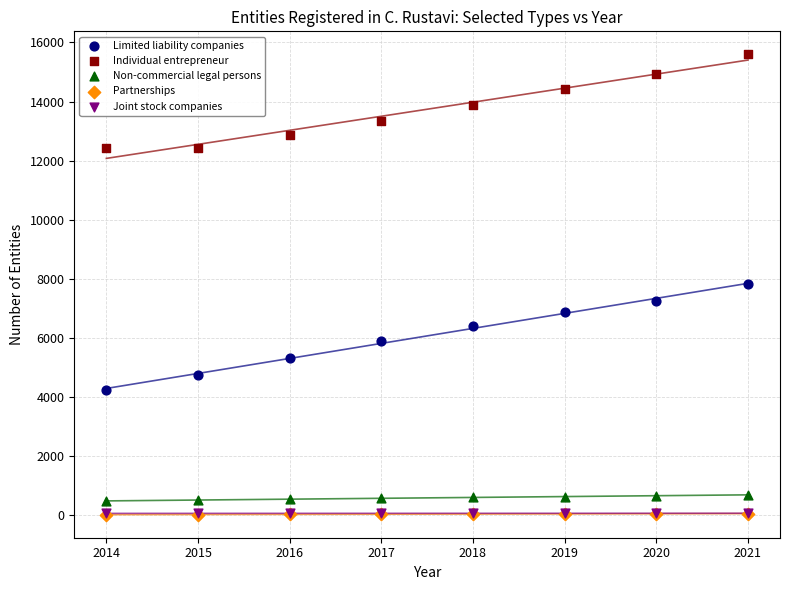

What are all the series names shown in the legend?

Limited liability companies, Individual entrepreneur, Non-commercial legal persons, Partnerships, Joint stock companies